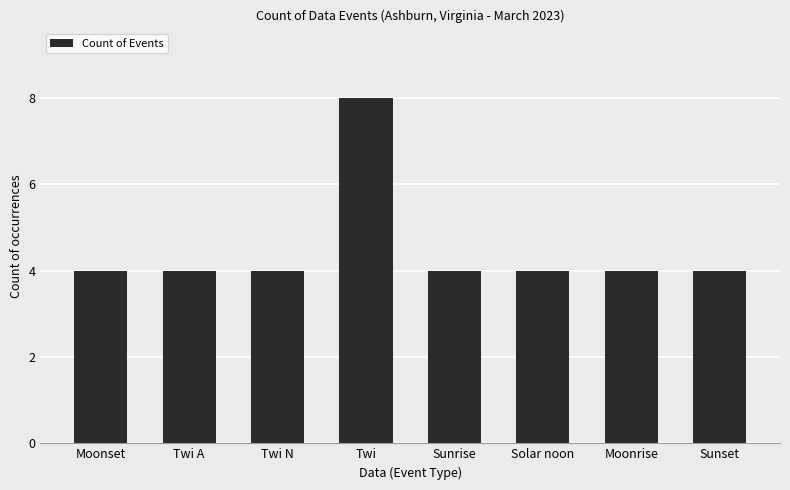

Reading left to right, transcribe all the data shown in this chart.

Moonset=4	Twi A=4	Twi N=4	Twi=8	Sunrise=4	Solar noon=4	Moonrise=4	Sunset=4